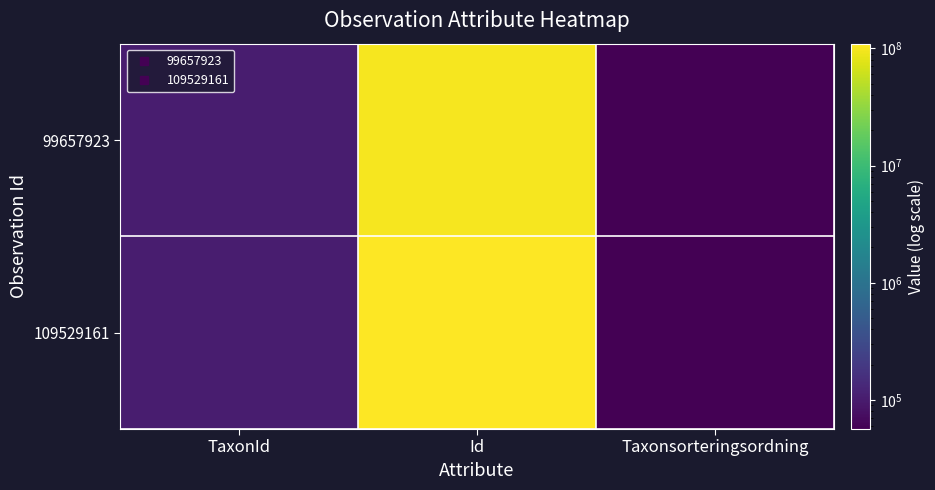

Which series changed the most between Id and Taxonsorteringsordning?

109529161